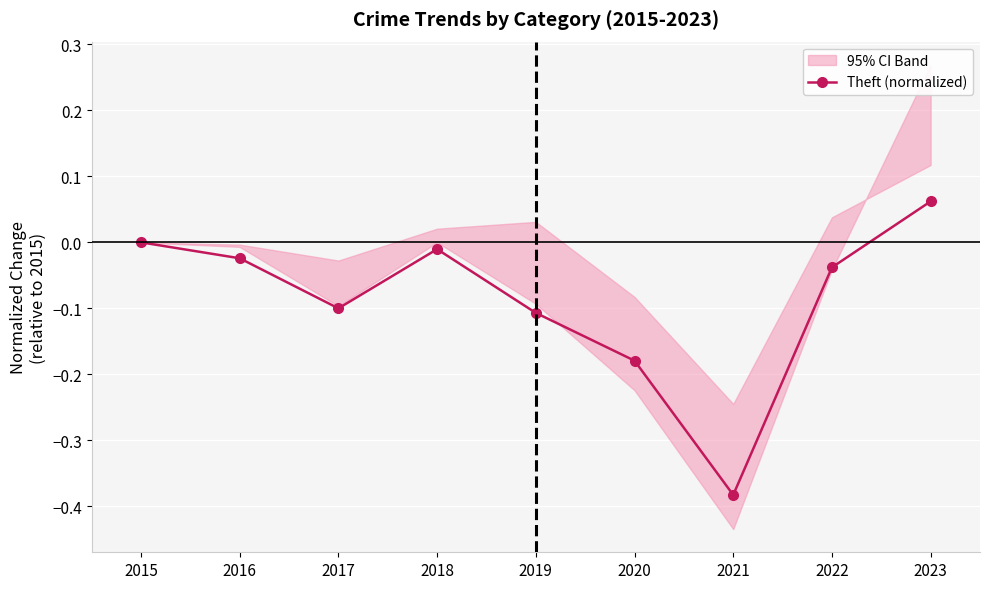

List the labels in order of value, smallest first.

2021, 2020, 2019, 2017, 2022, 2016, 2018, 2015, 2023